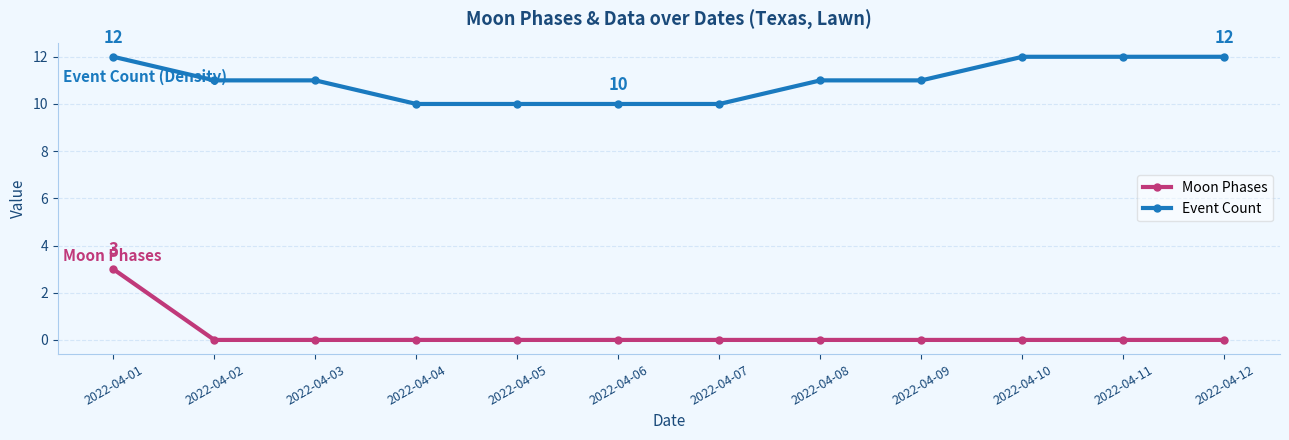

Reading left to right, list all the values displayed in this chart.

Moon Phases: 3	0	0	0	0	0	0	0	0	0	0	0
Event Count: 12	11	11	10	10	10	10	11	11	12	12	12